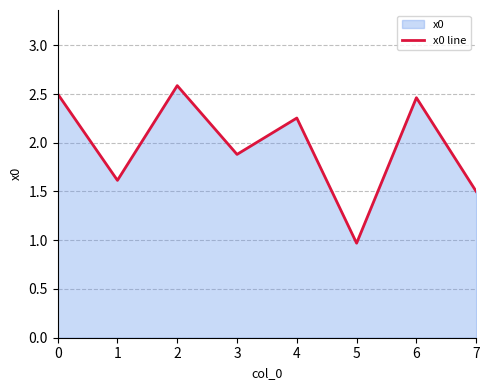

Rank the categories by value from lowest to highest.

5, 7, 1, 3, 4, 6, 0, 2